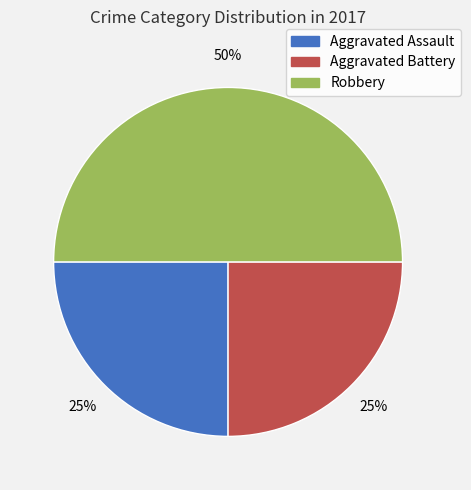

Count the number of slices in the pie.

3